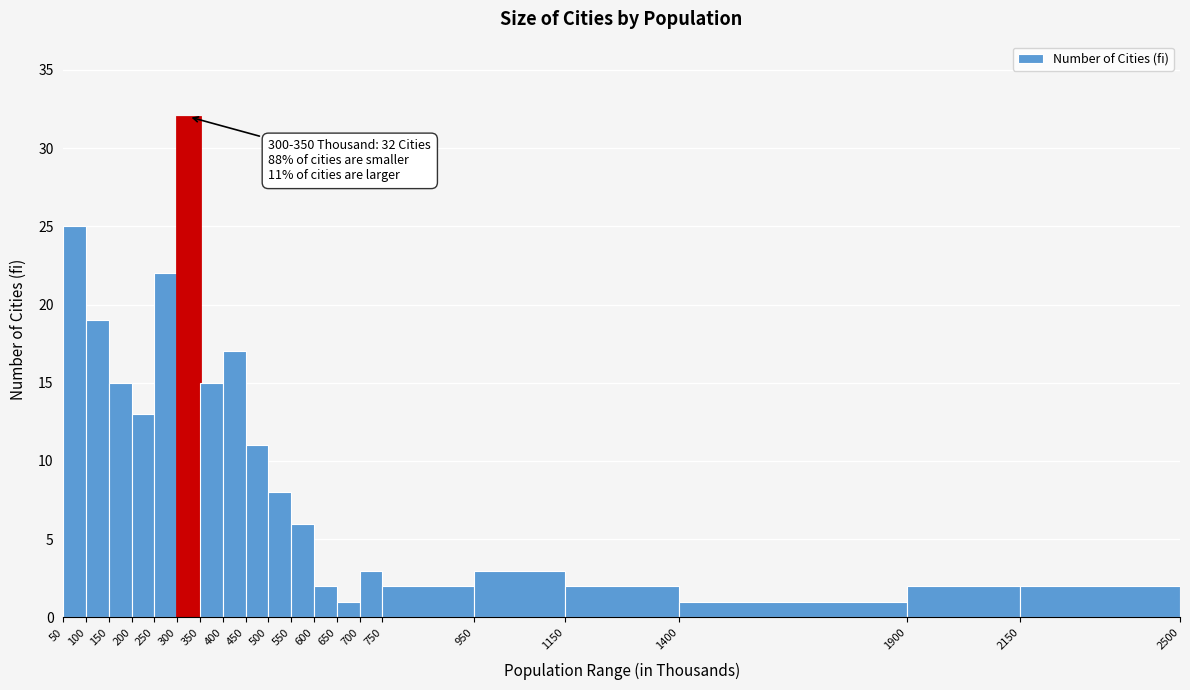

Over which range of the x-axis is the bar tallest?

300 to 350